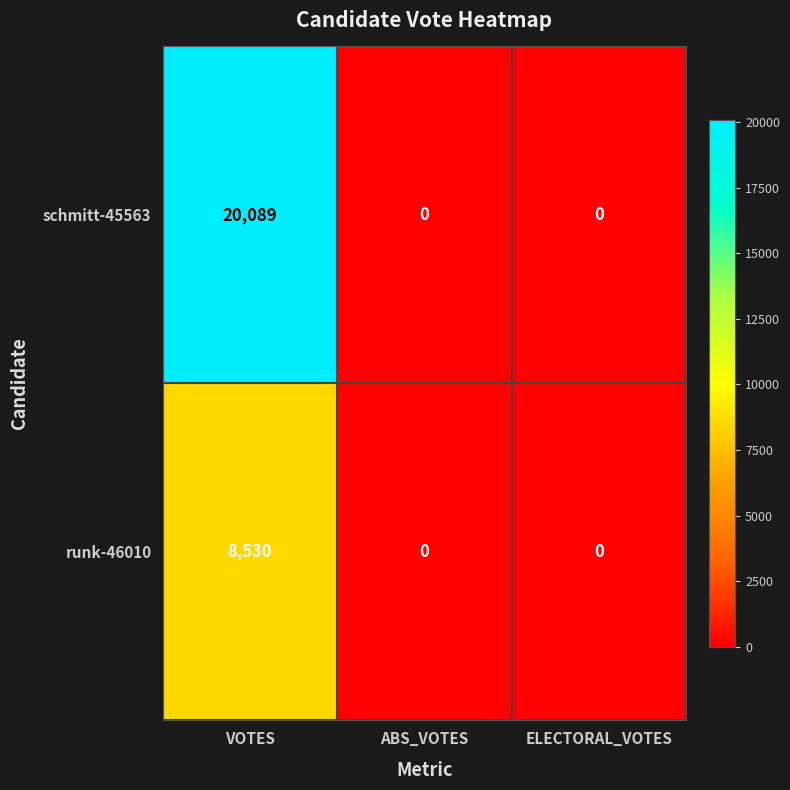

How many runk-46010 values are between 0 and 8530?

3